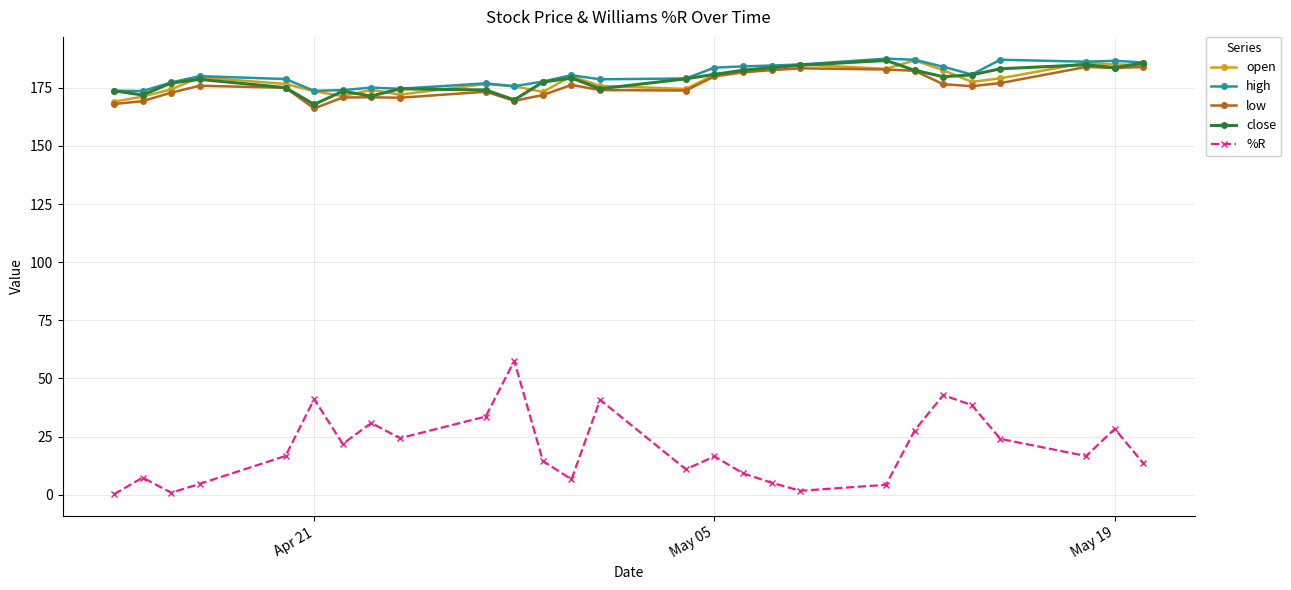

True or false: %R and low intersect in this chart.

False